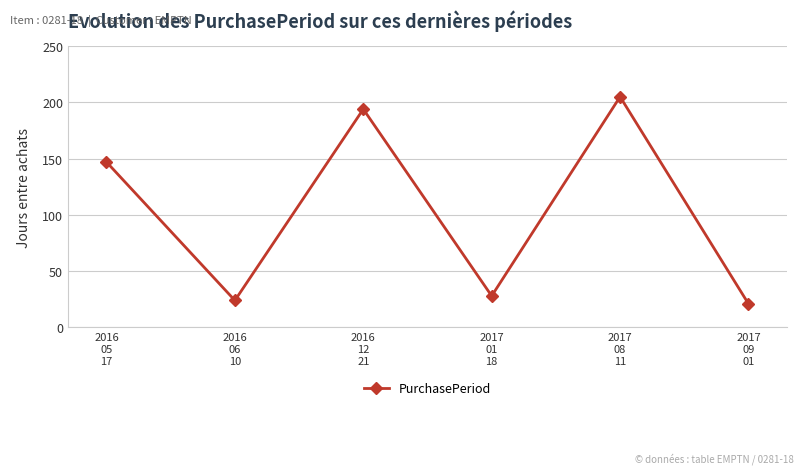

How many interior local valleys (lower than both neighbors) does the data have?

2